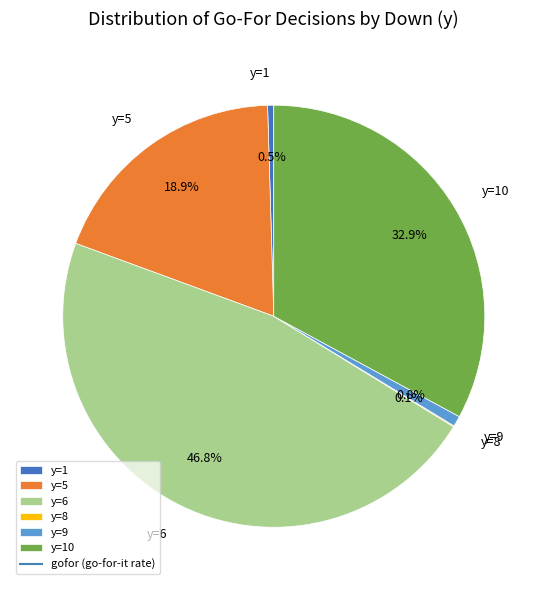

Does any single category account for the majority?

No